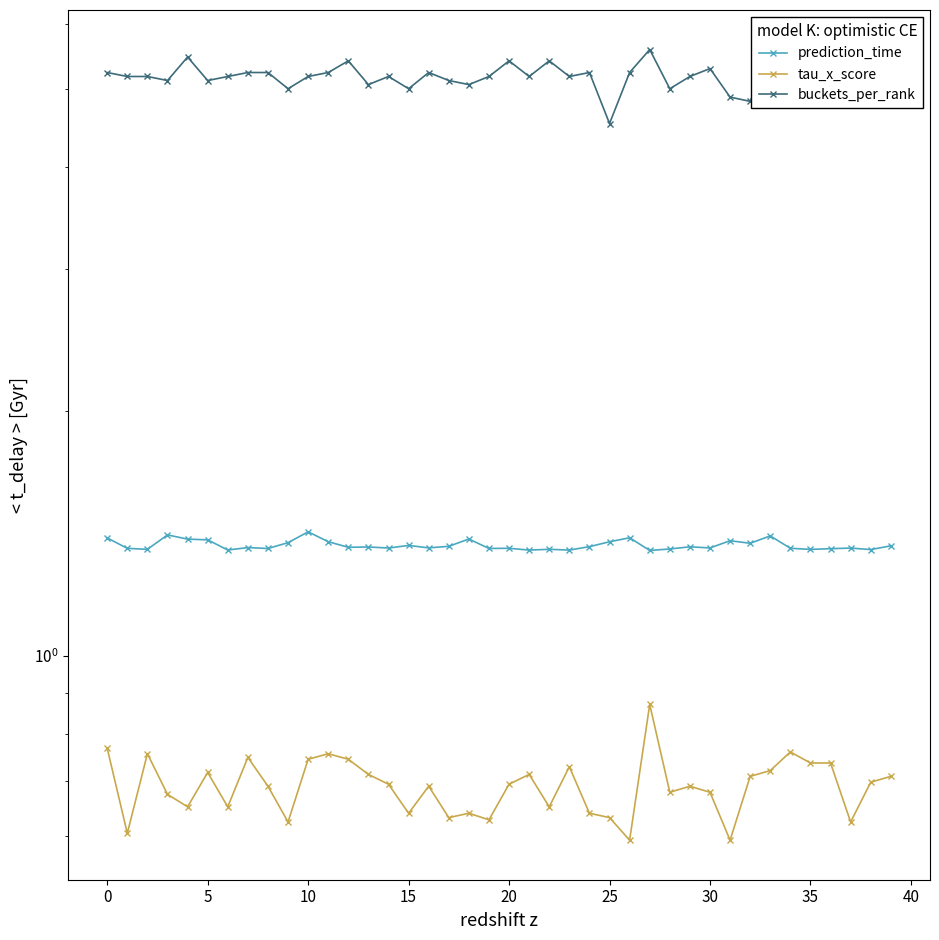

Does the chart have visible grid lines?

No